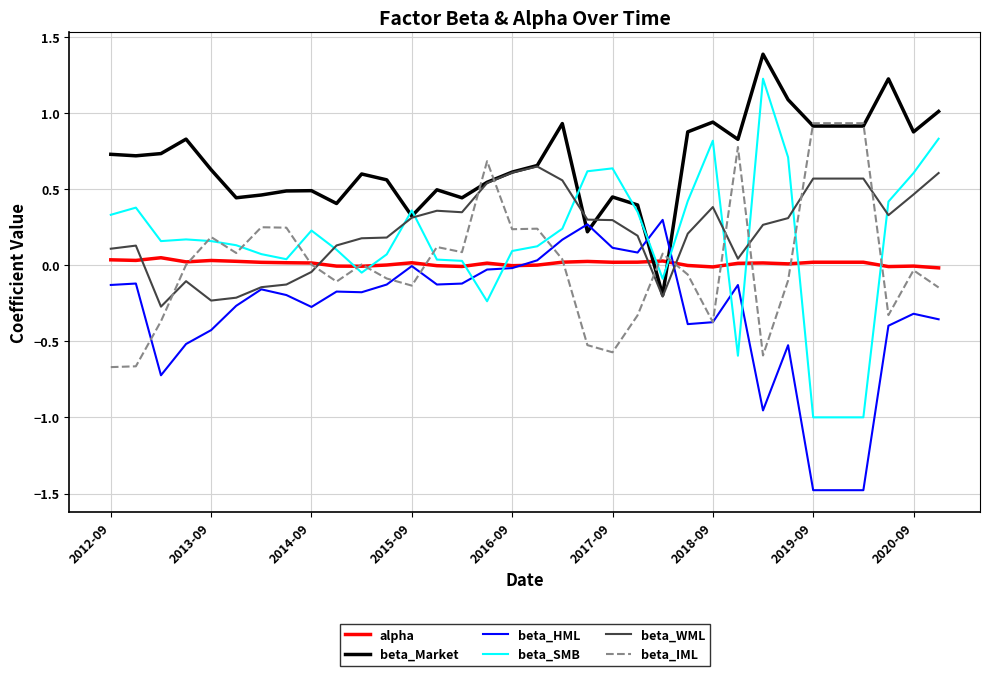

True or false: beta_WML and beta_HML cross at least once.

True